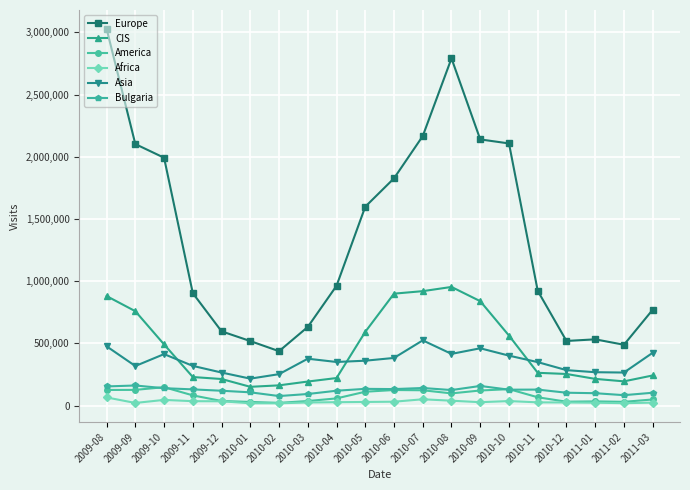

Which series has the largest total across all categories?

Europe